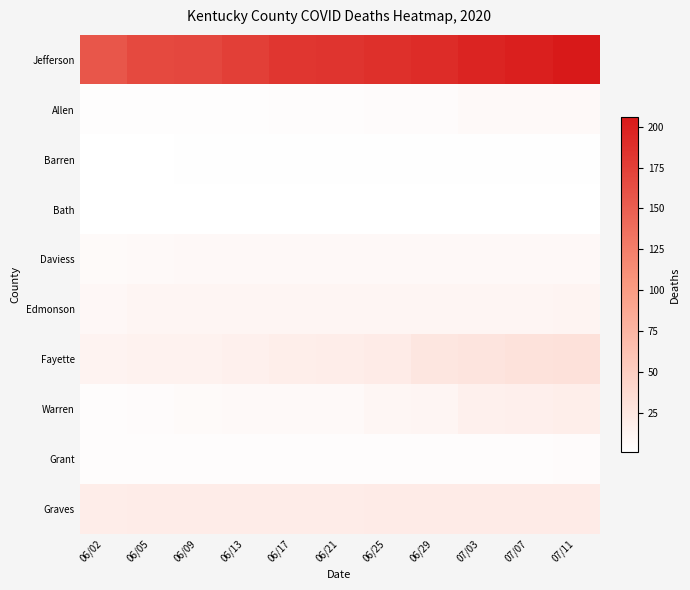

At 07/03, list the series in order from smallest to largest.

Bath, Barren, Grant, Allen, Daviess, Edmonson, Warren, Graves, Fayette, Jefferson